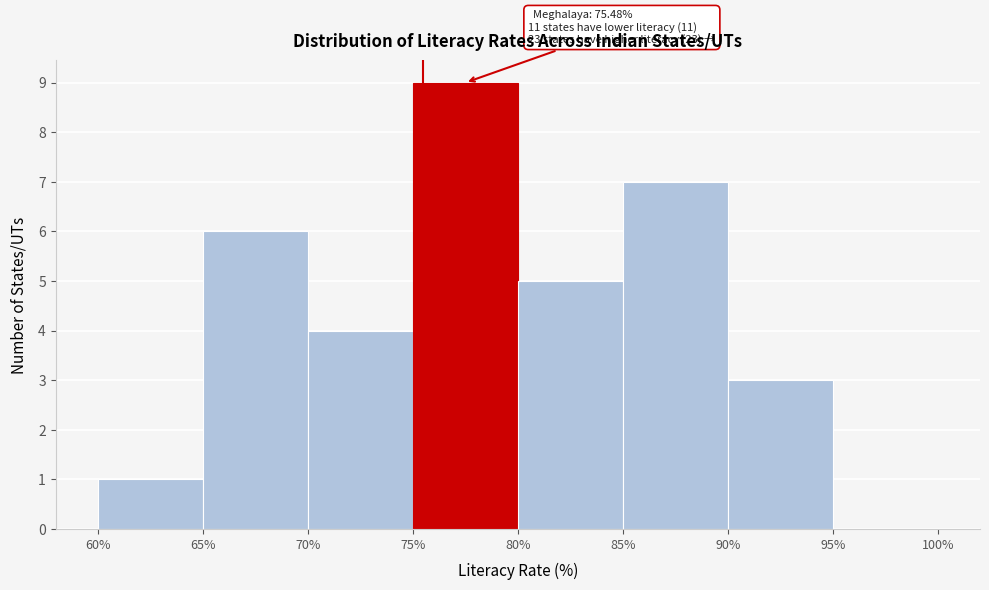

Which range on the x-axis has the tallest bar?

75% to 80%